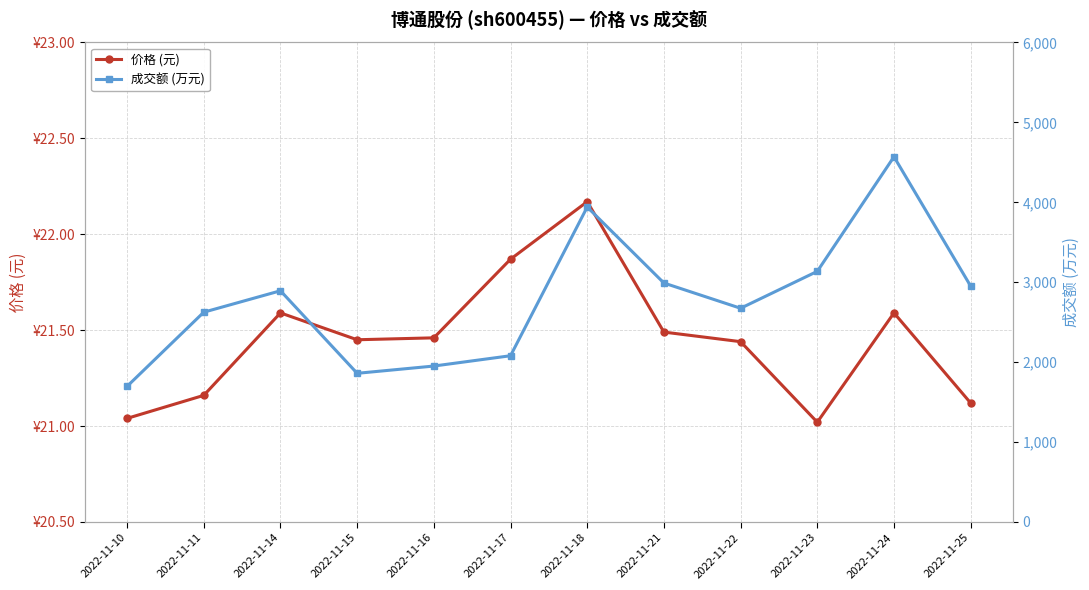

The 价格 (元) series shows 7.6 at 2022-11-11. True or false?

False